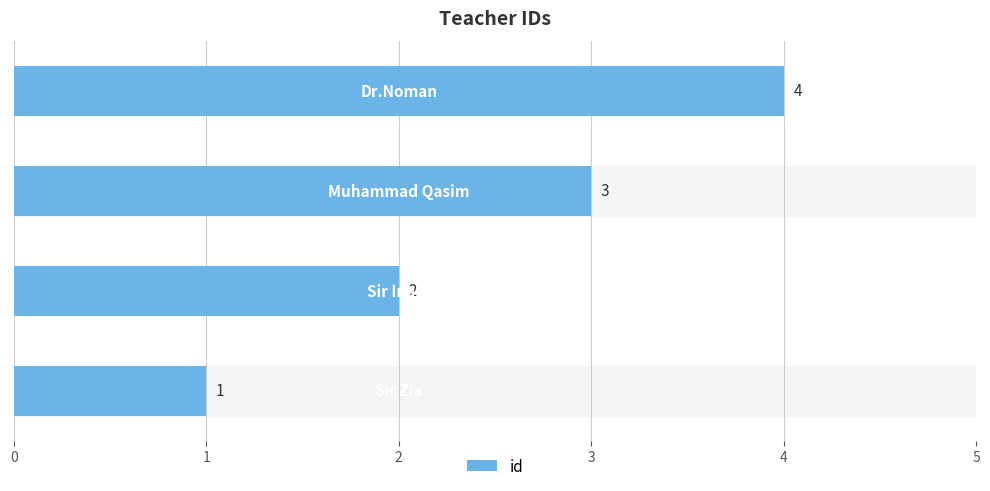

How many bars are there in total?

4